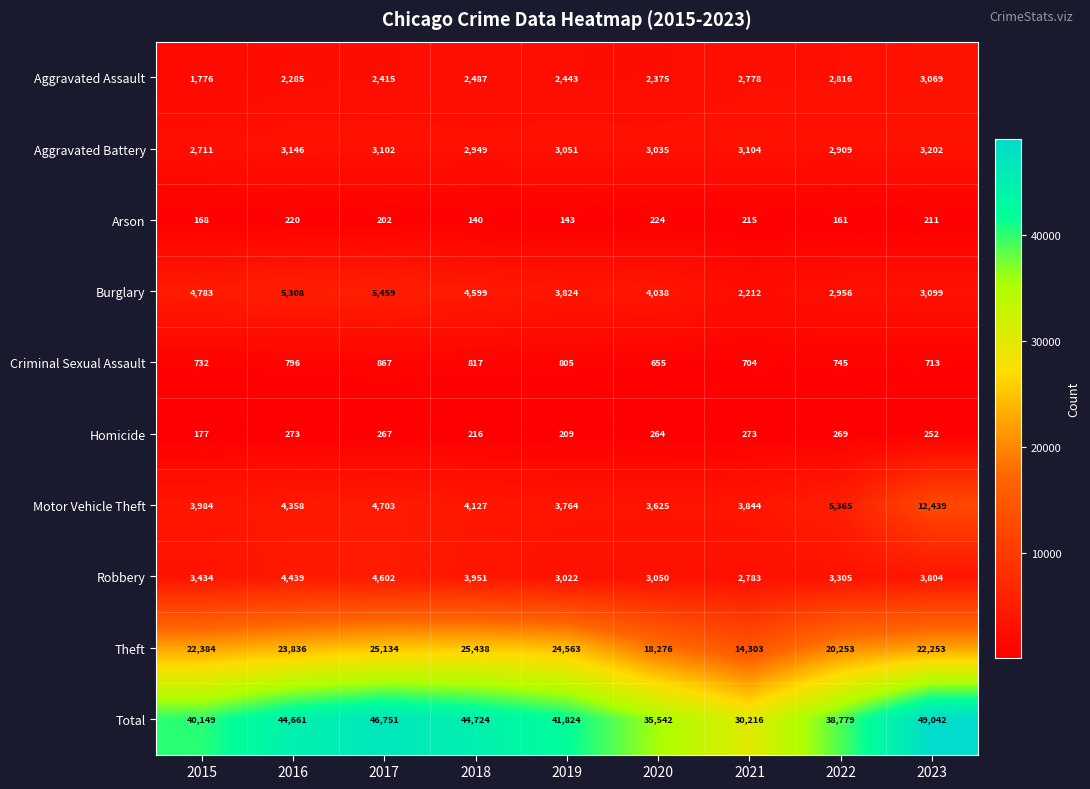

Where does the Arson series first go above 202?

2016